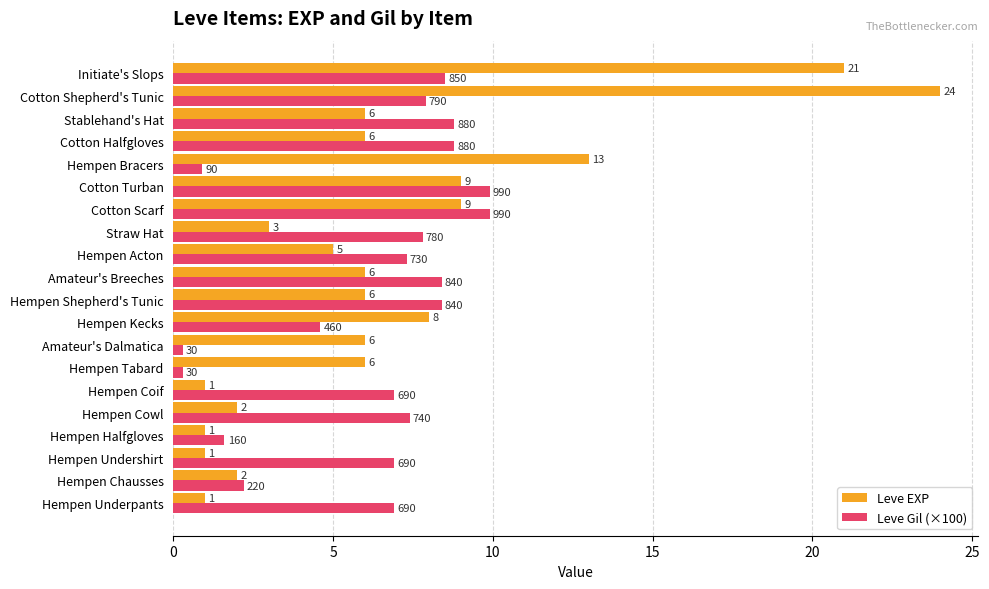

At how many categories does at least one series exceed 0?

20